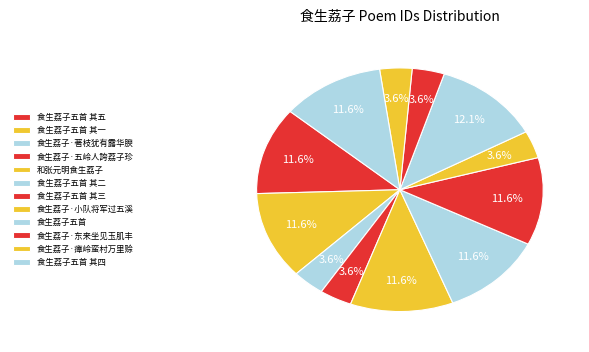

What portion of the pie excludes 食生荔子五首 其四?

88.4%